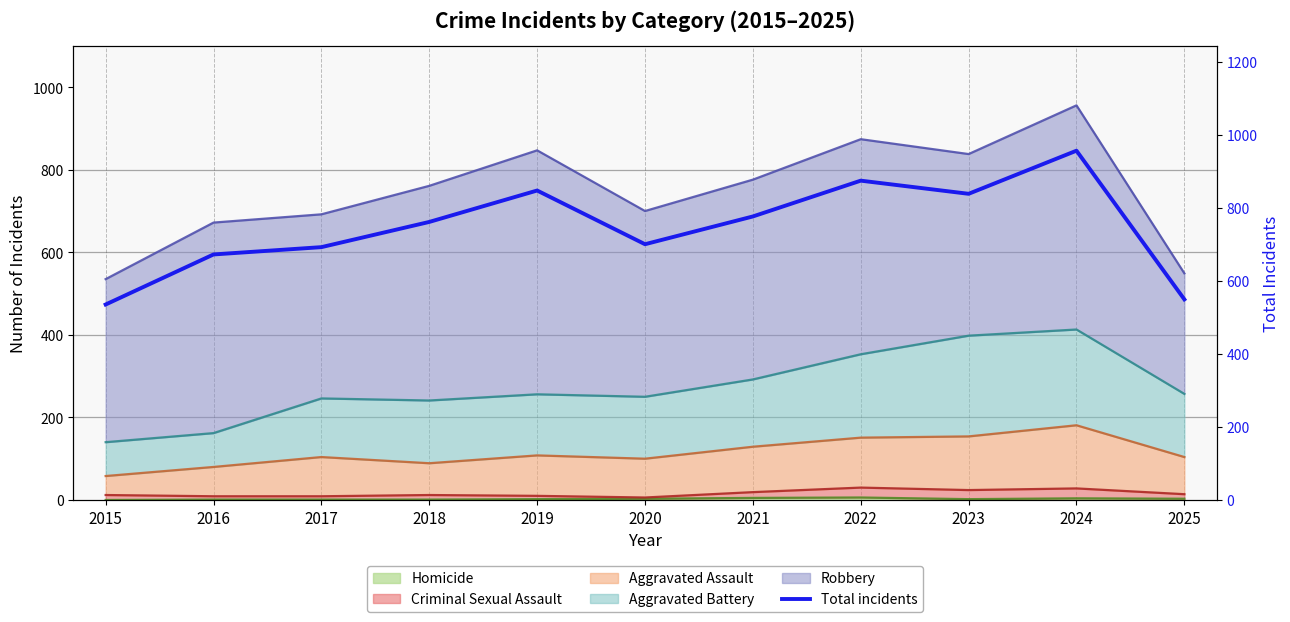

What is the value of the 3rd point from the left?

692